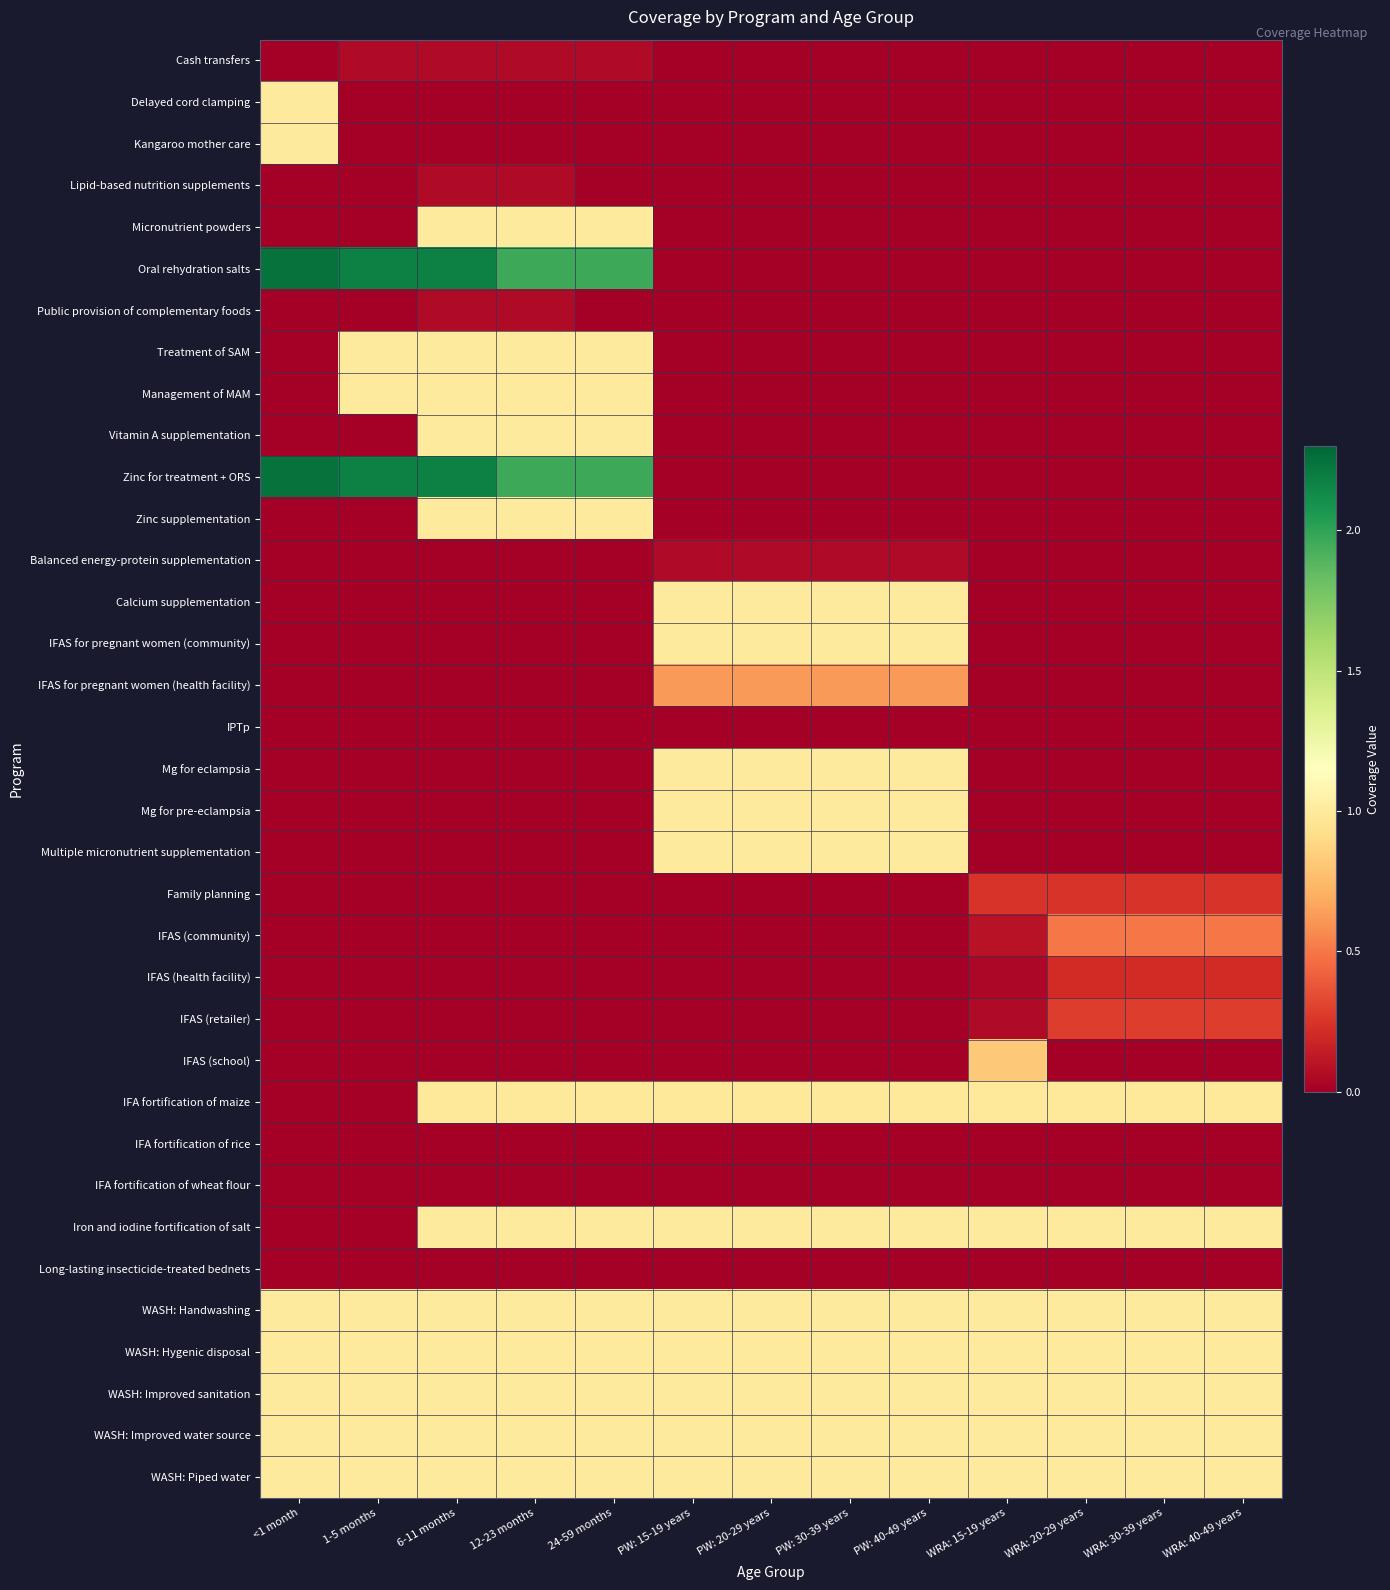

What is the total value across all series at WRA: 15-19 years?

8.3